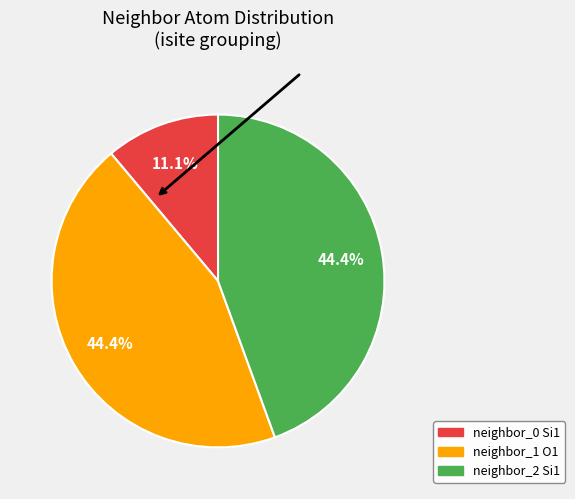

Is there a majority slice in this chart?

No